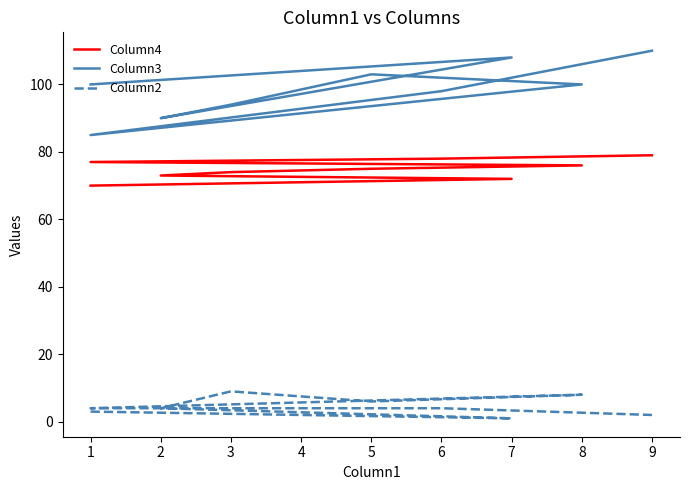

Rank the series by their maximum value, from lowest to highest.

Column2, Column4, Column3